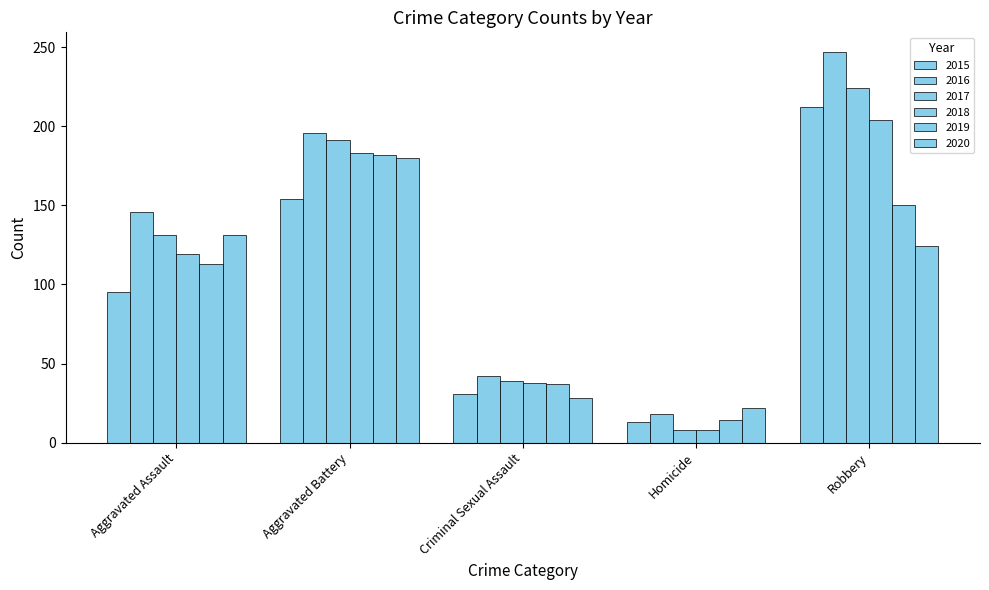

How many data points in 2017 are less than 131?

2